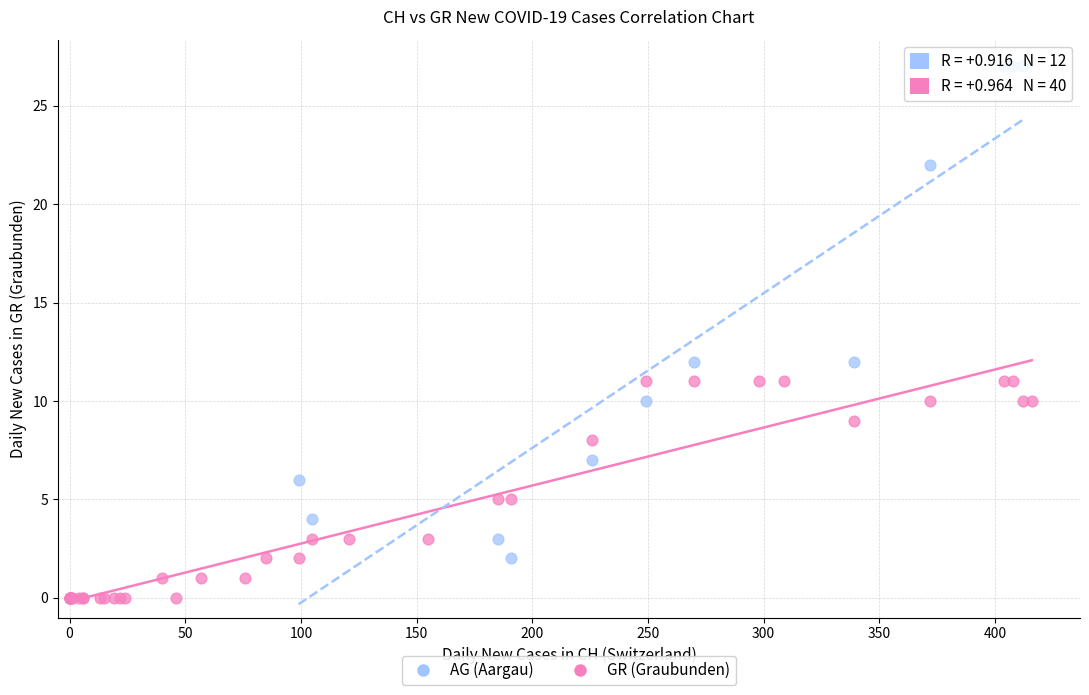

Which series reaches the maximum Y coordinate?

AG (Aargau)